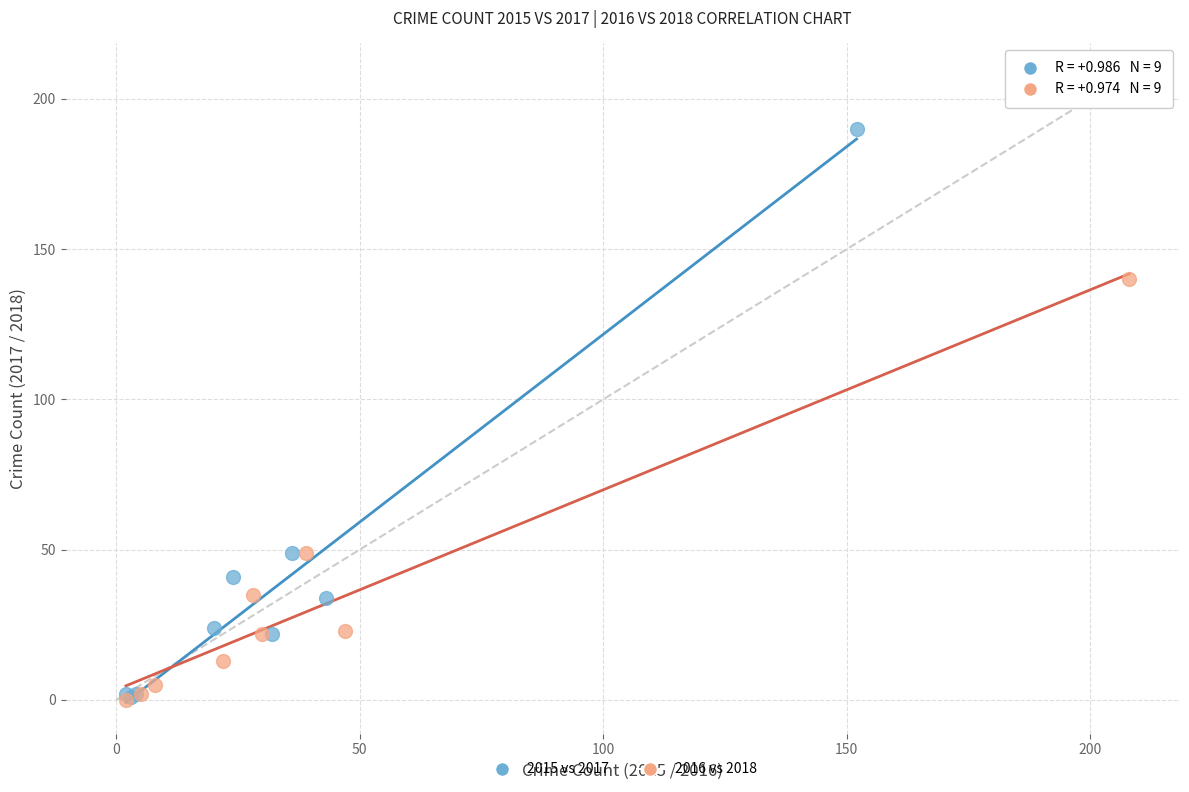

Which series has the widest spread of Y values?

2015 vs 2017